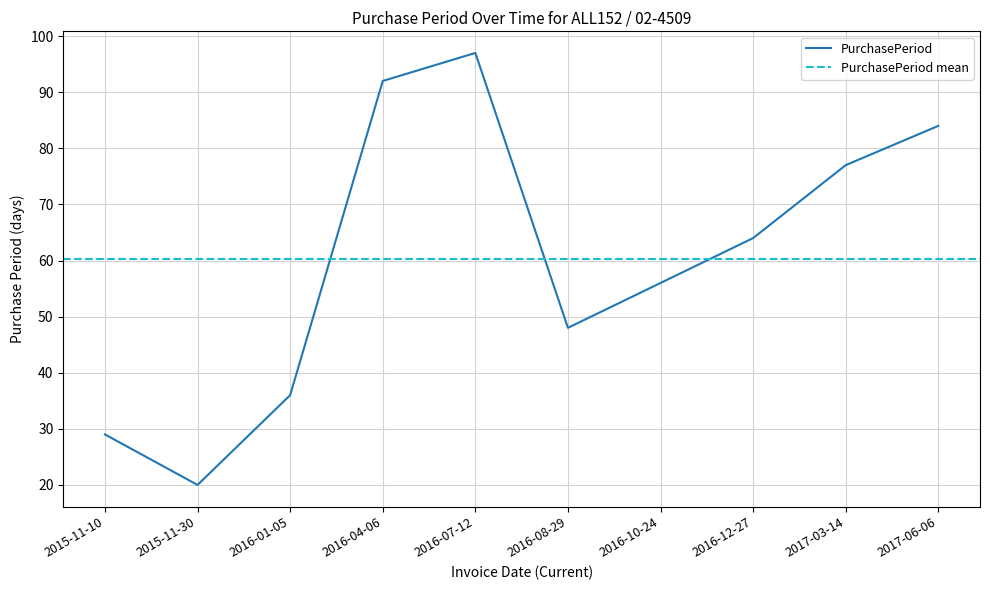

What is the change in value from 2016-01-05 to 2016-12-27?

+28